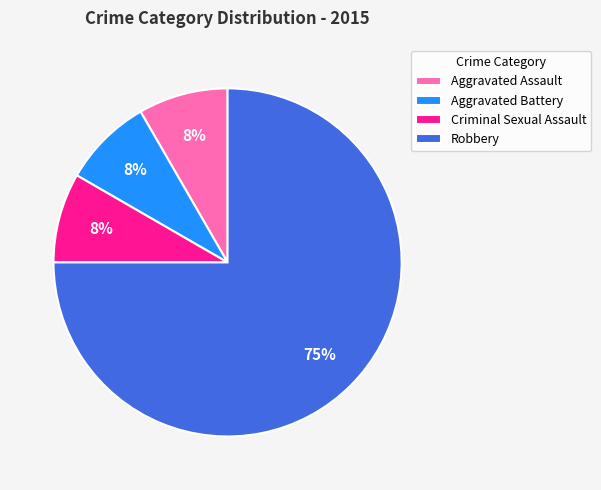

To the nearest percent, what is the average slice percentage?

25%